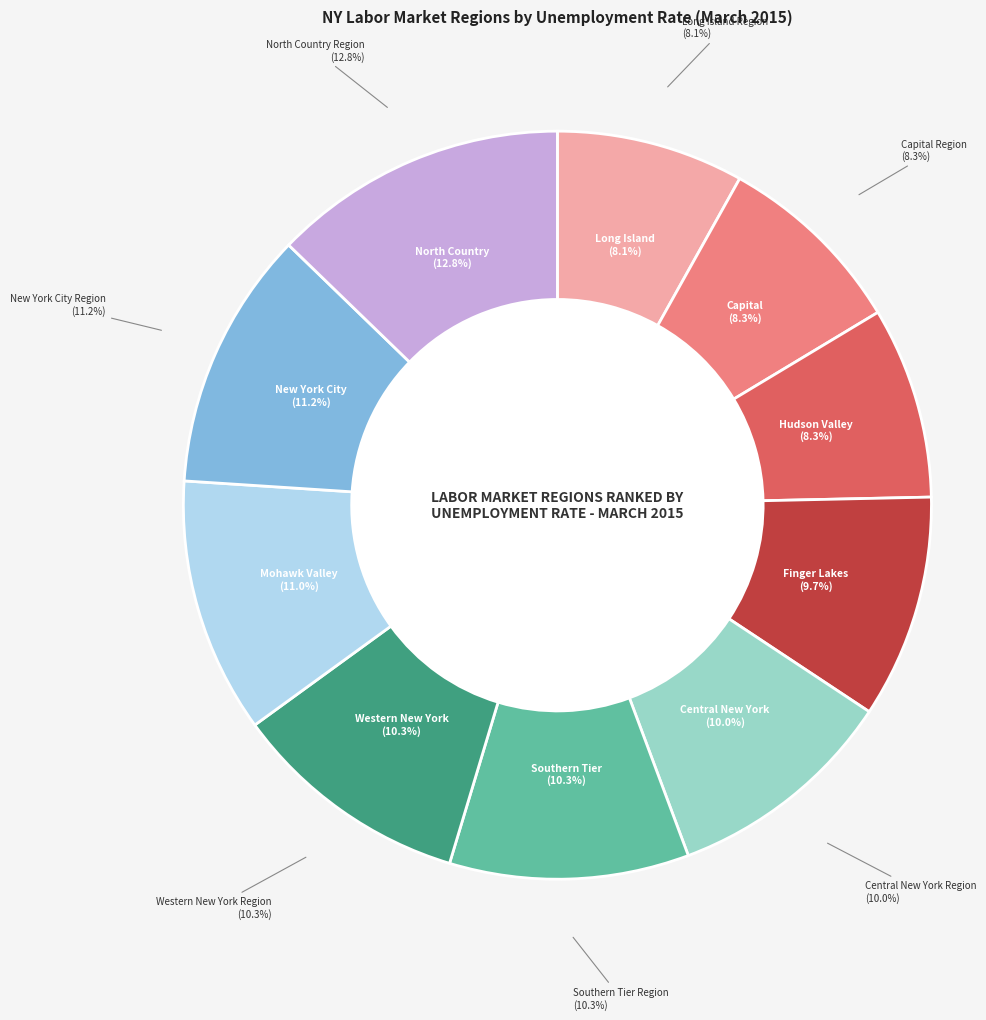

Combined, do Southern Tier Region and Capital Region account for over 50%?

No